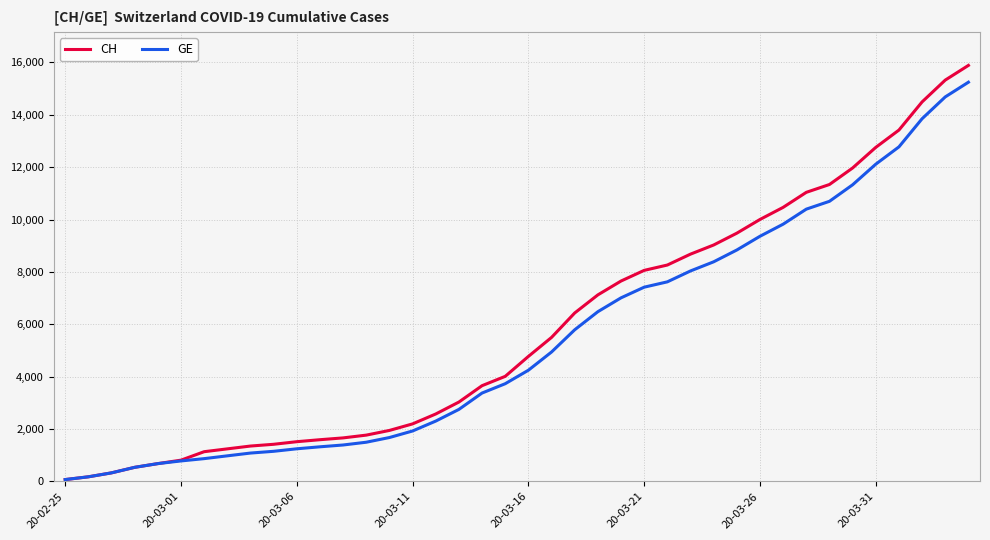

How many values in the GE series are below 4248?

20